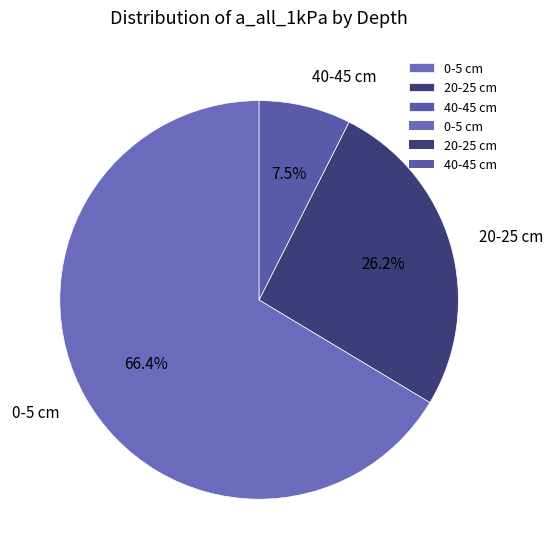

To the nearest percent, what is the average slice percentage?

33%